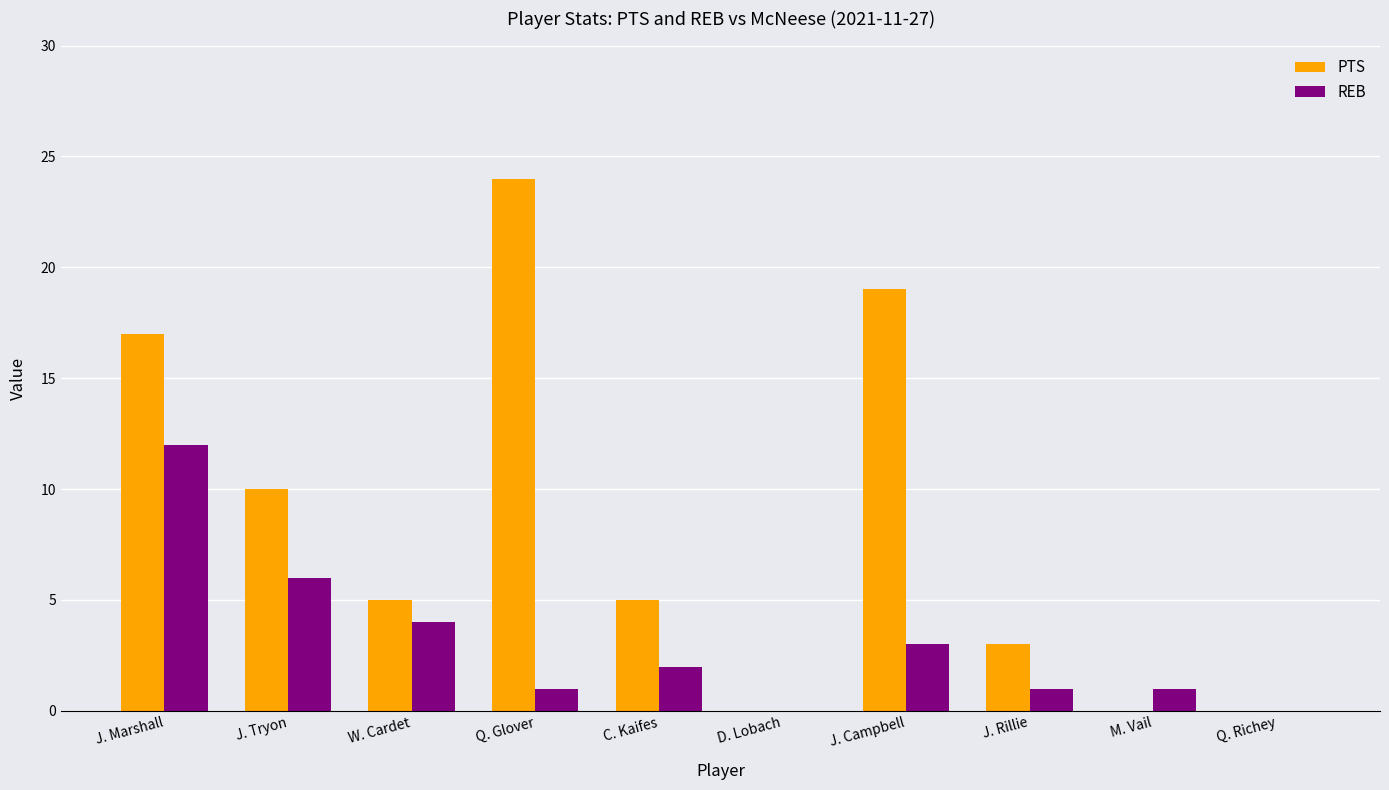

Reading left to right, list all the values displayed in this chart.

PTS: 17	10	5	24	5	0	19	3	0	0
REB: 12	6	4	1	2	0	3	1	1	0